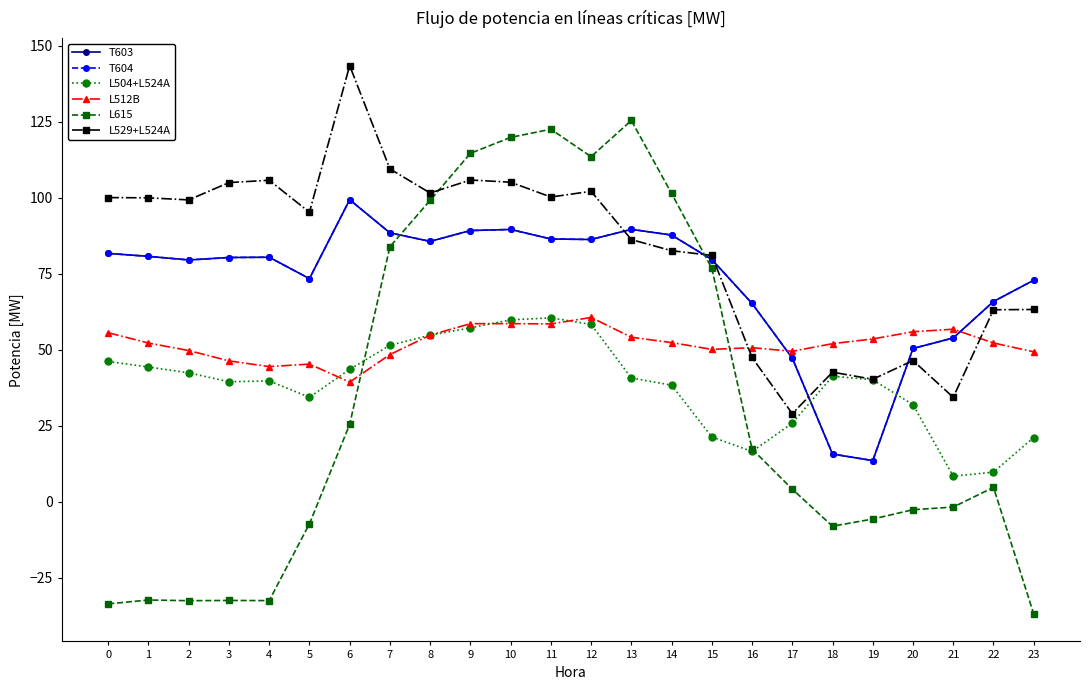

At which label is L512B closest to 50?

15